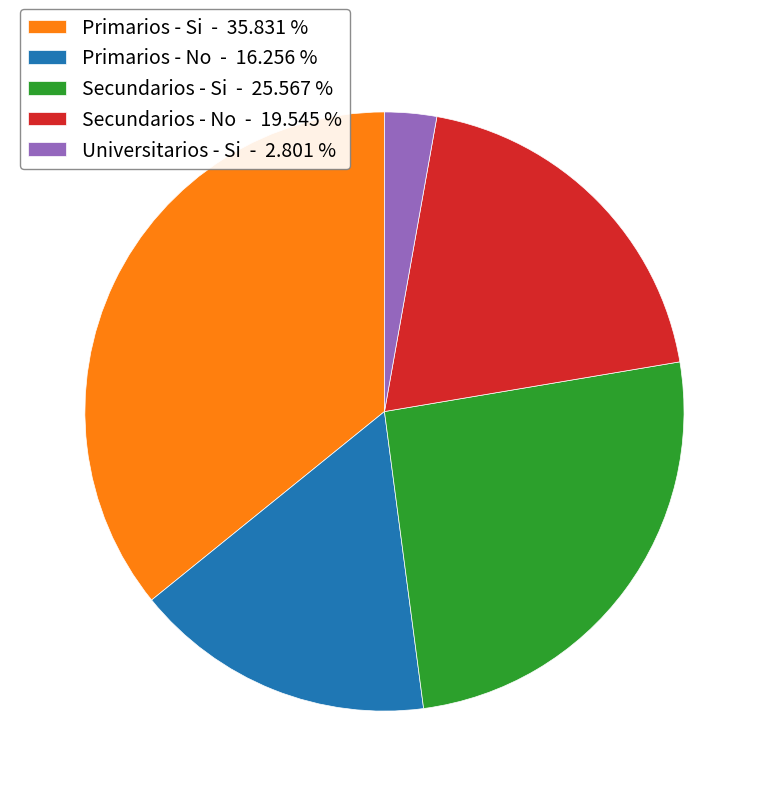

Combined, do Universitarios - Si - 2.801 % and Secundarios - No - 19.545 % account for over 50%?

No